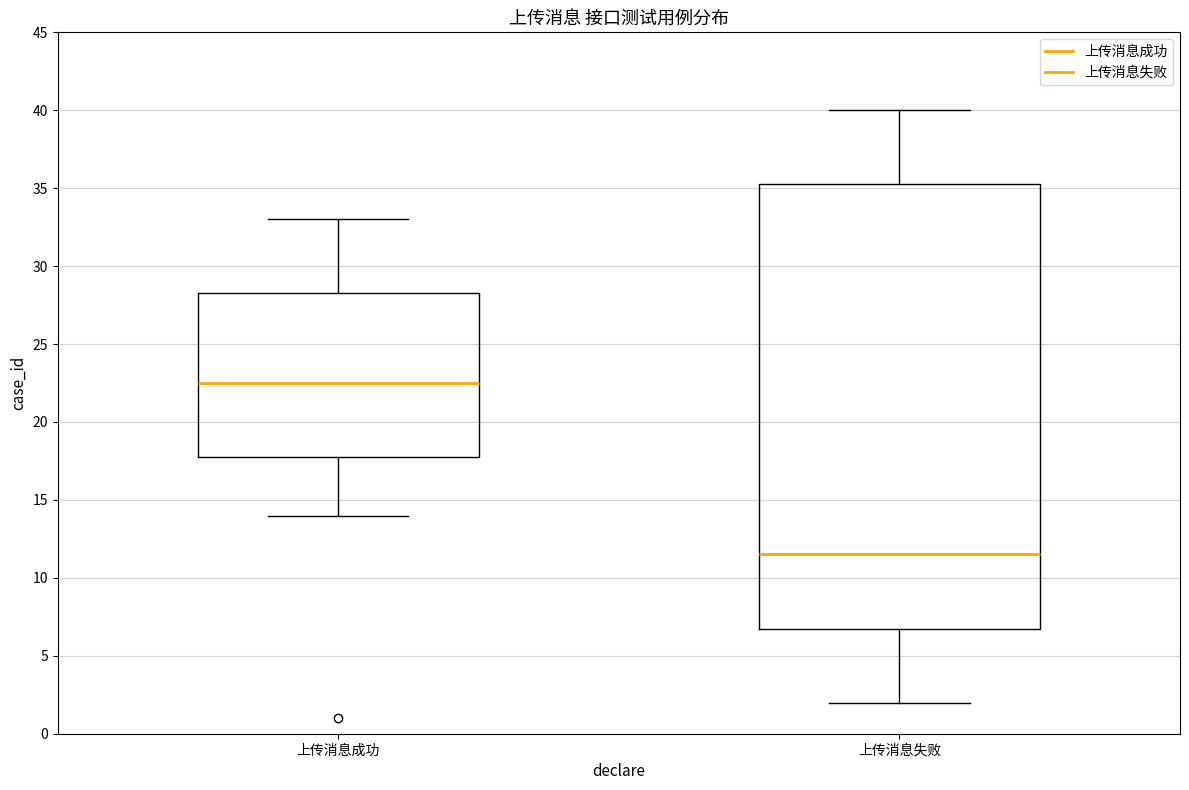

Which box's median line is the lowest?

上传消息失败